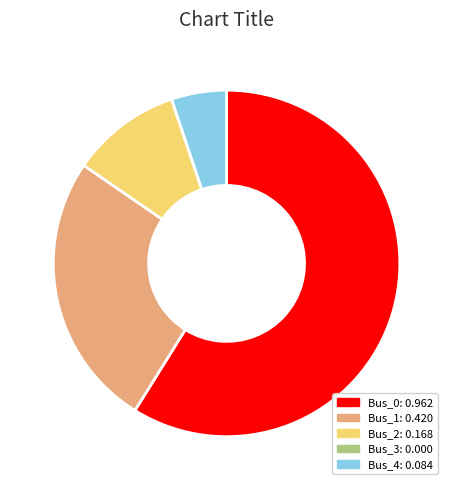

Which has a higher value, Bus_4 or Bus_0?

Bus_0